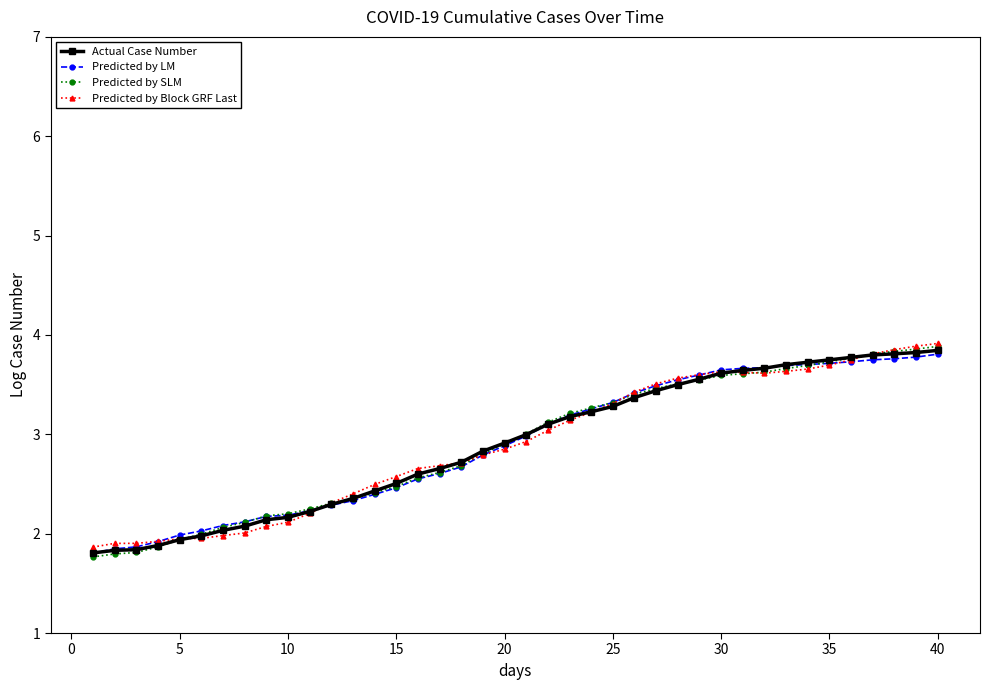

Which series has the widest spread of values?

Predicted by SLM